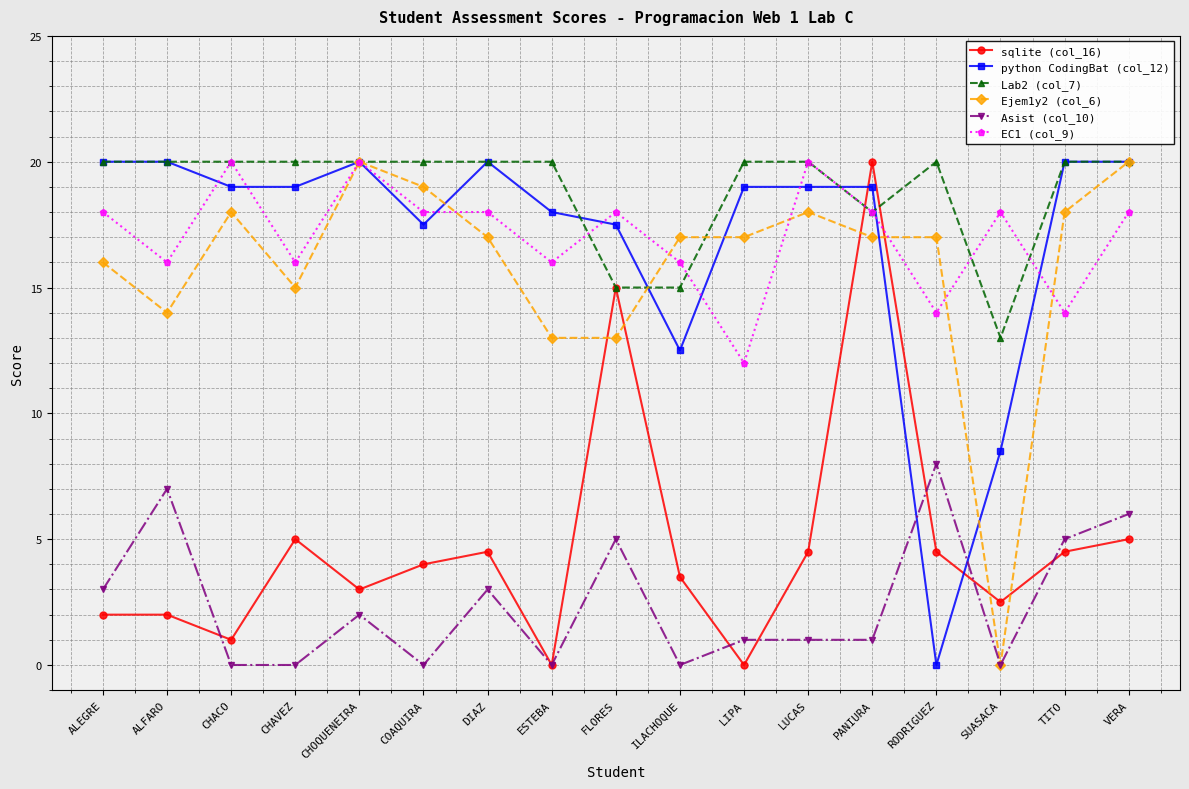

At which category is the sum across all series the highest?

PANIURA